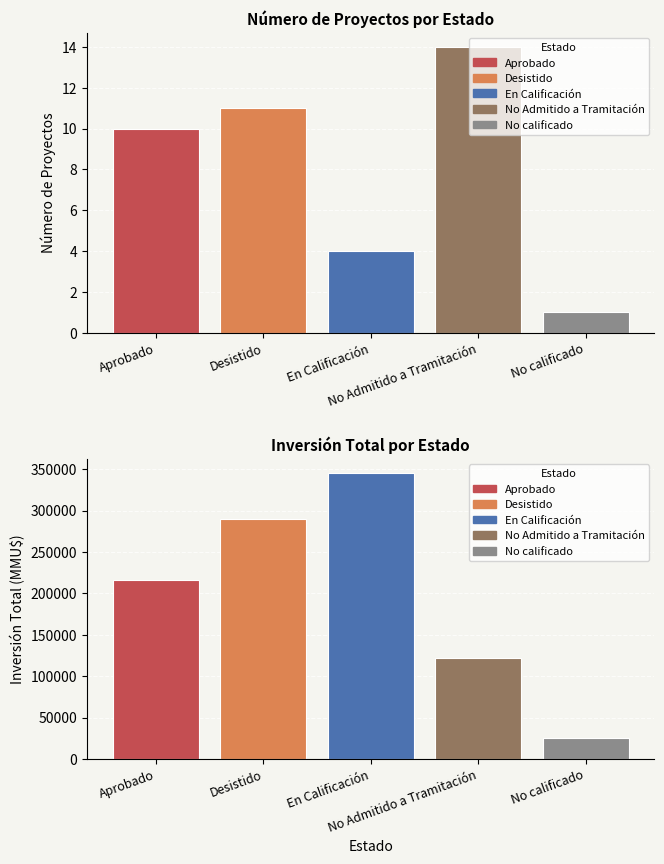

Approximately how many times larger is the value at Aprobado compared to No Admitido a Tramitación?

0.7